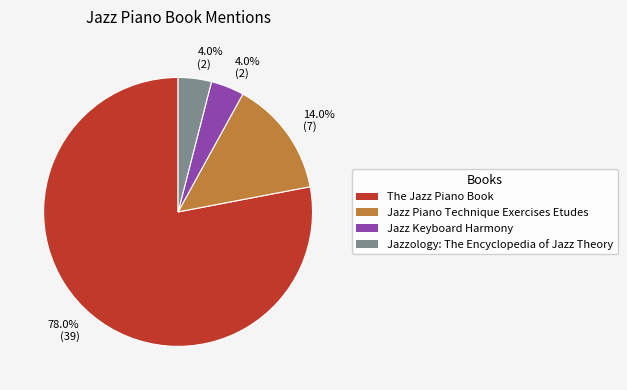

How many segments does this pie chart have?

4